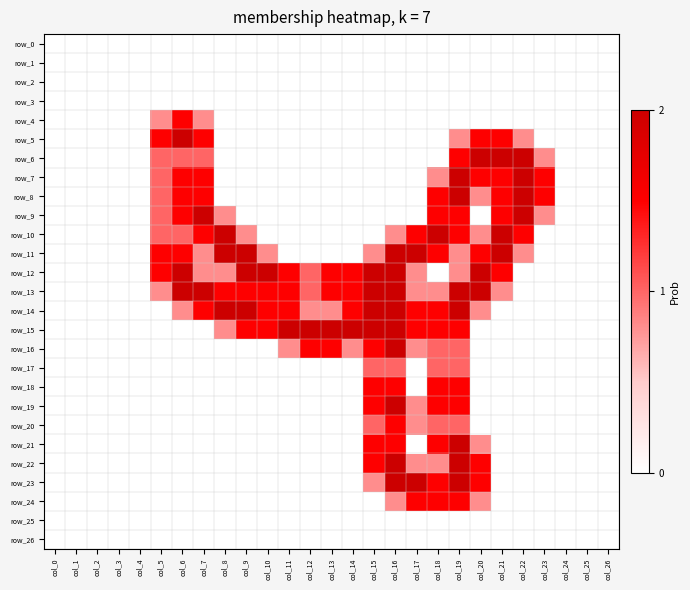

What value does the row_12 series have at col_17?

0.8